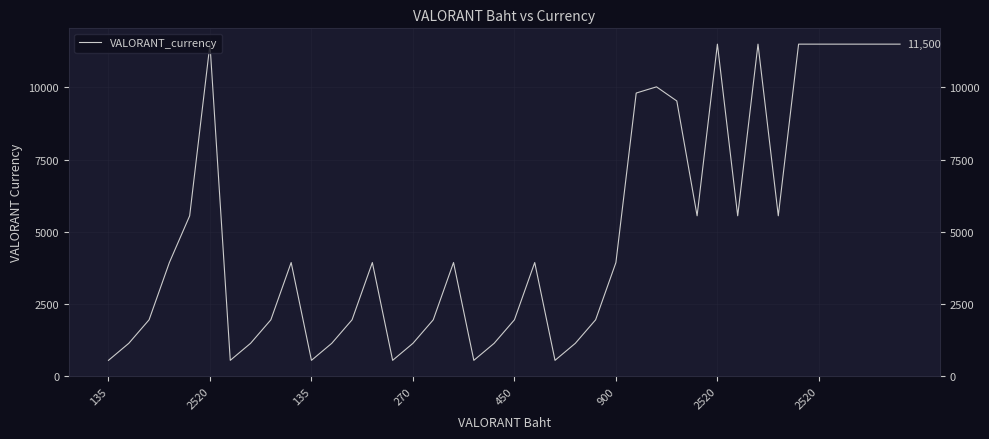

What is the difference between the maximum and minimum values?

10960